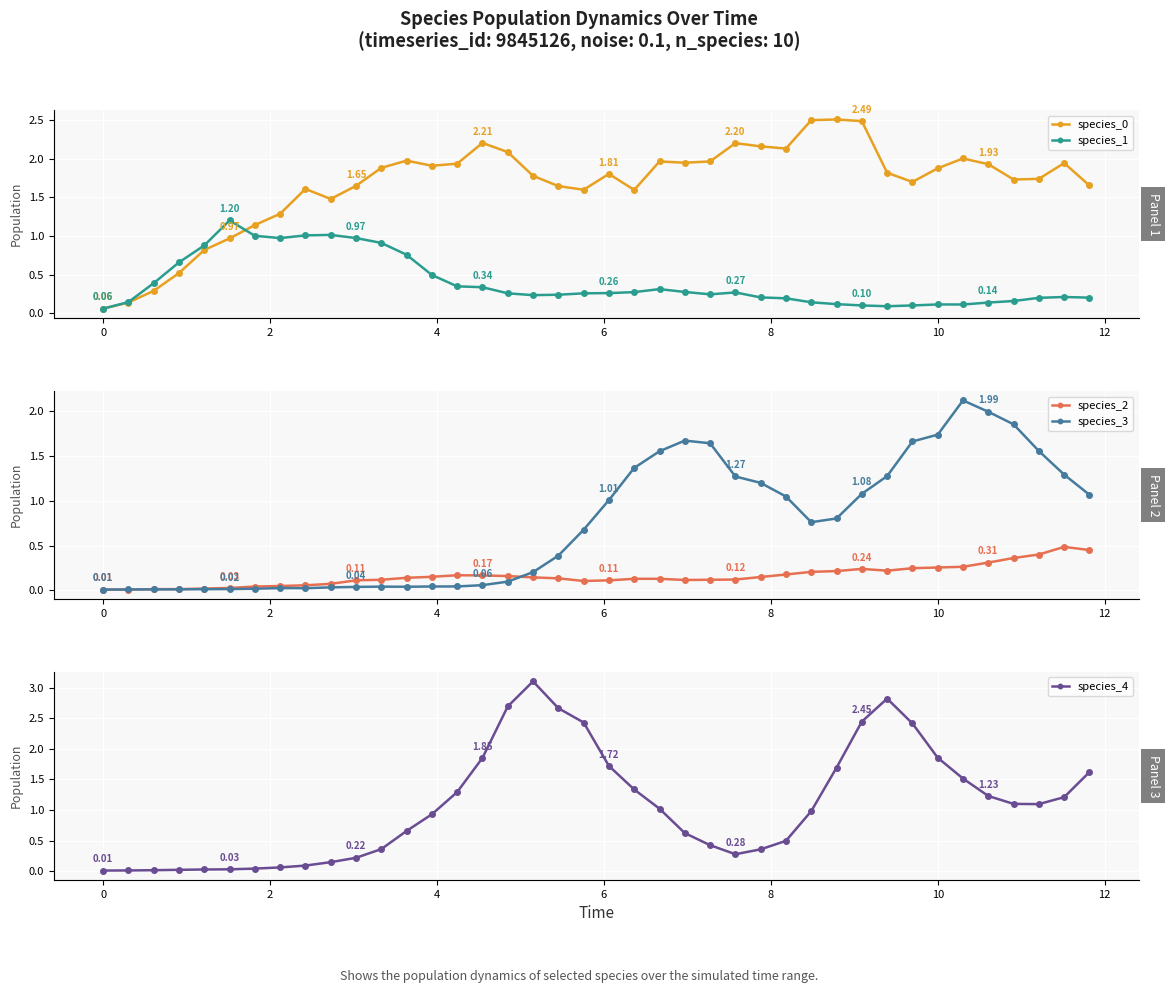

True or false: species_4 has a value of 1.5 at 13.

False